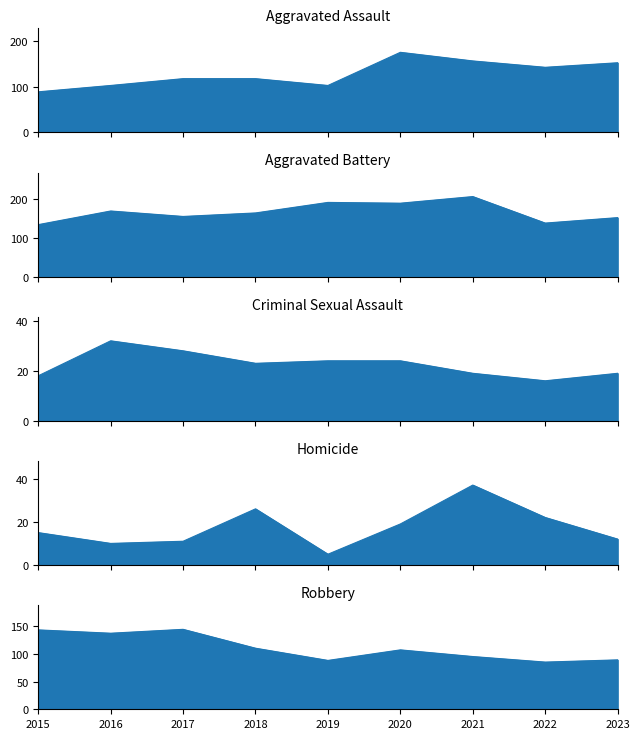

Where is the first local maximum for Criminal Sexual Assault_line?

2016